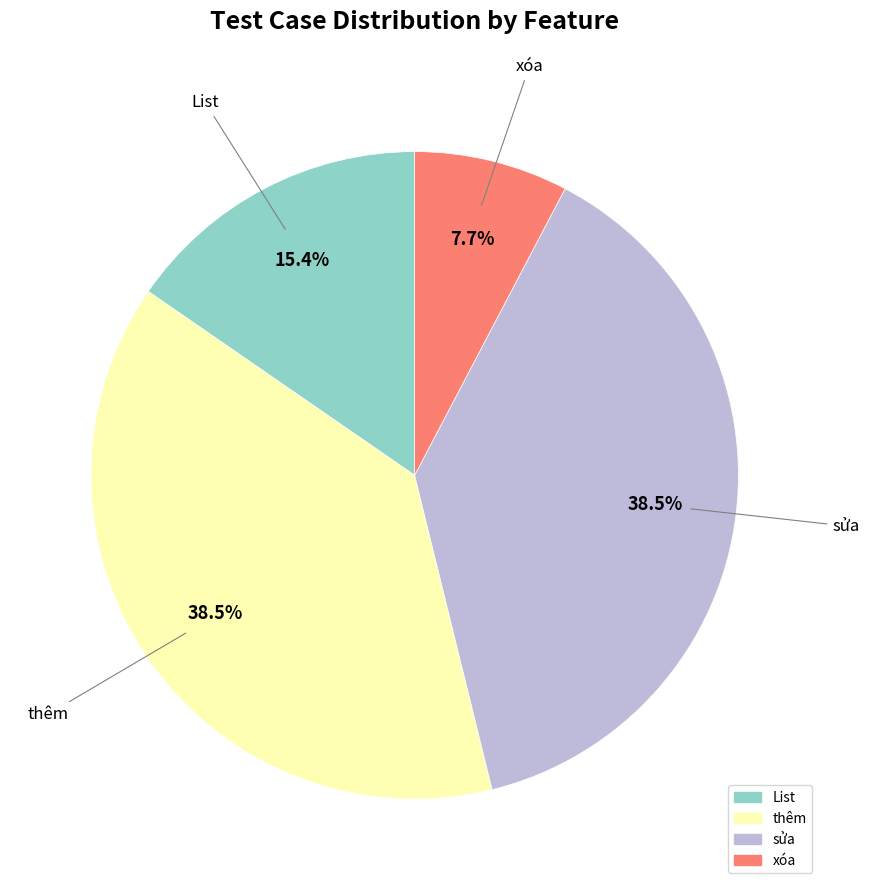

The xóa slice represents 17% of the pie. True or false?

False